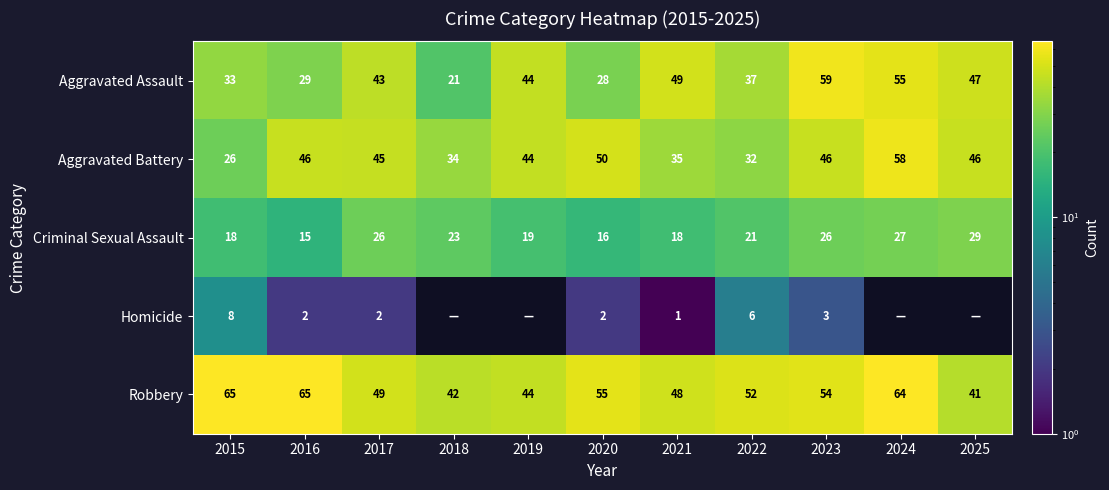

Is the value of Homicide at 2017 greater than the value of Robbery at 2024?

No